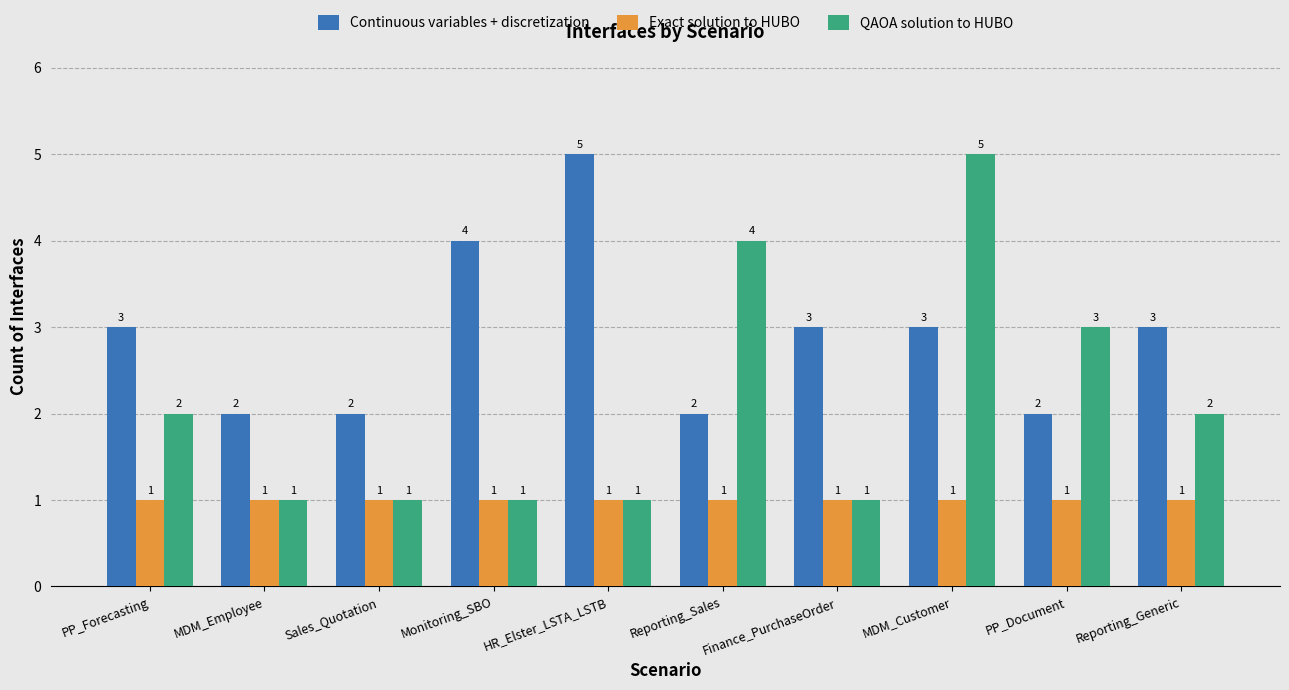

What is the sum of the Exact solution to HUBO values at Reporting_Sales and MDM_Customer?

2